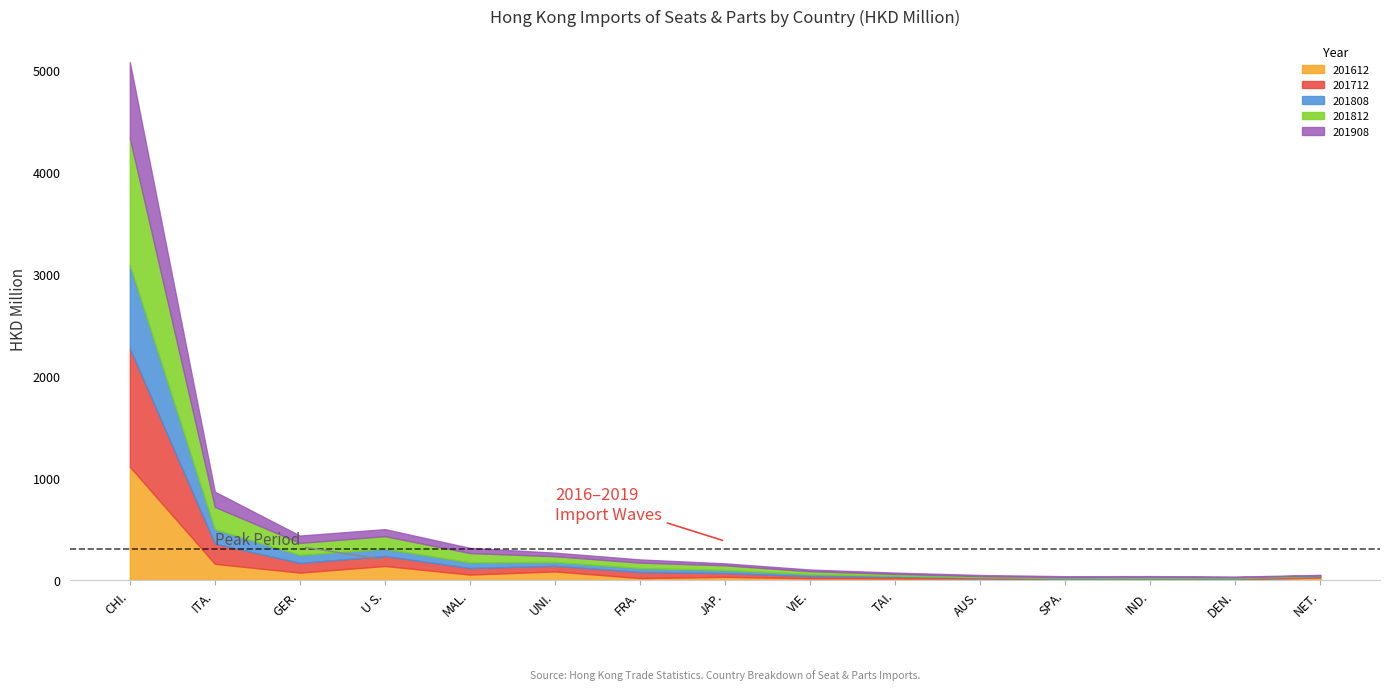

How many data points in 201808 are less than 31?

7